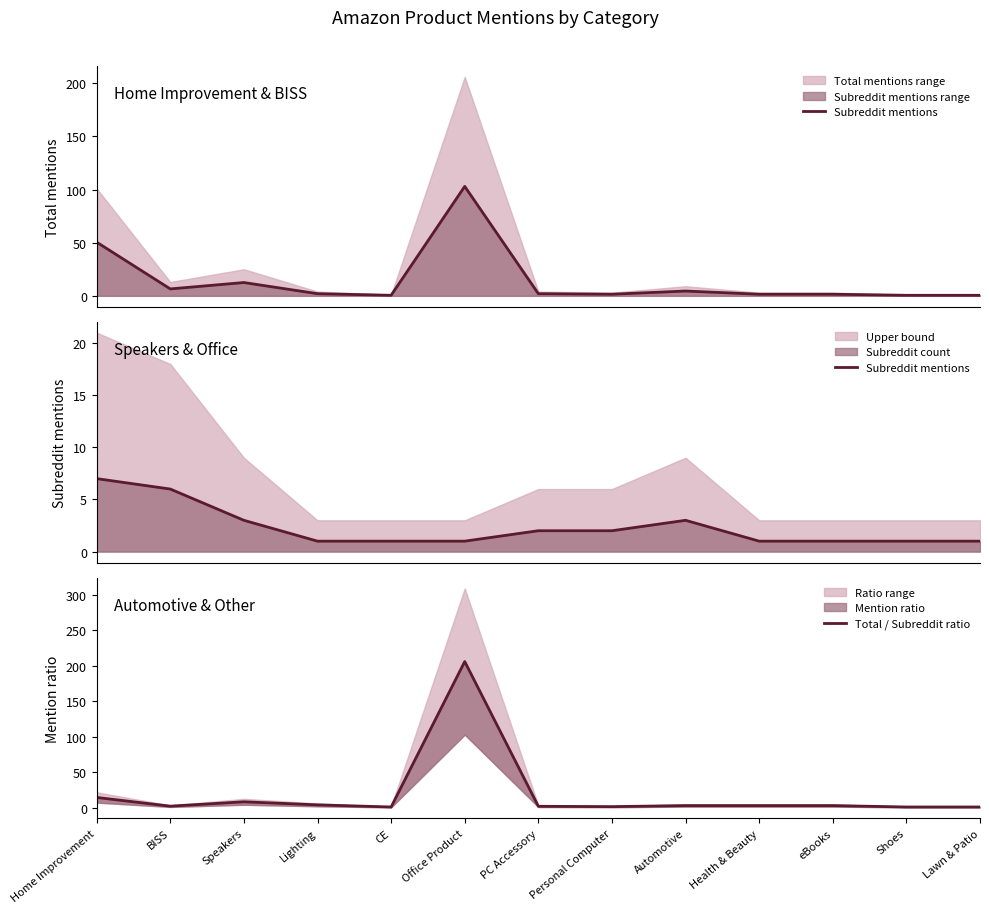

True or false: Subreddit mentions has more than 1 points higher than both neighbors.

False